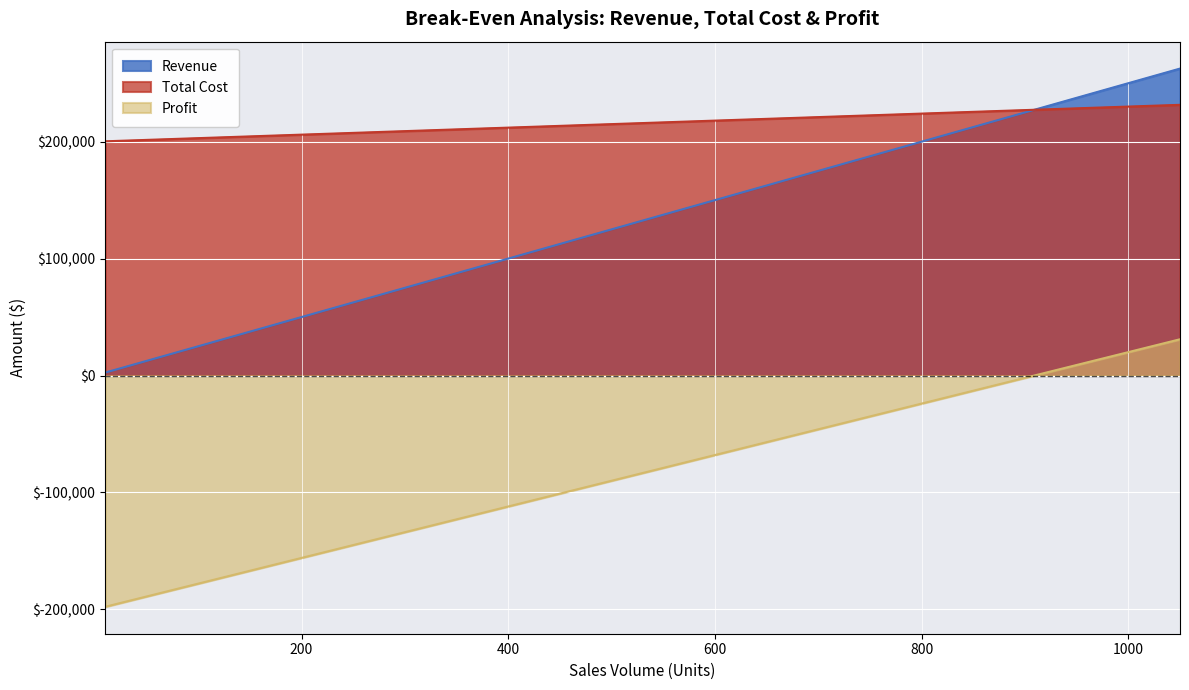

Which category has the lowest value across all series?

10